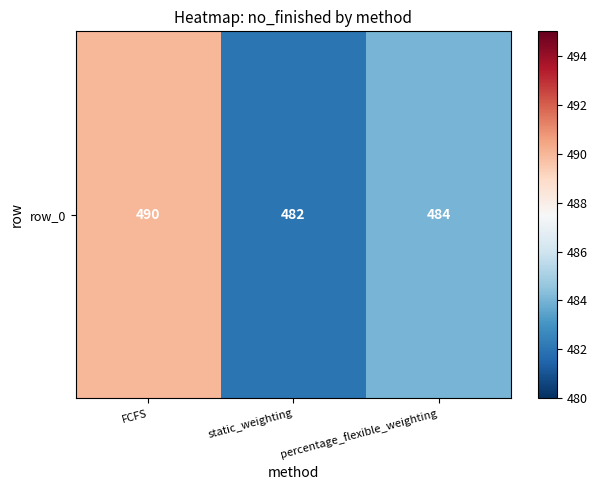

Rank the categories by value from highest to lowest.

FCFS, percentage_flexible_weighting, static_weighting